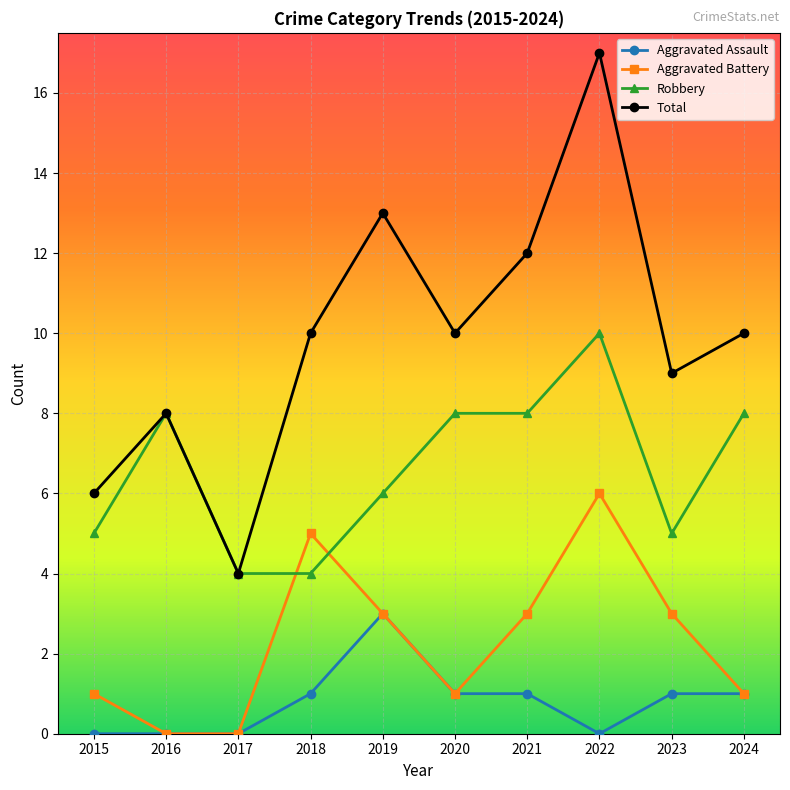

At how many categories does at least one series exceed 2?

10